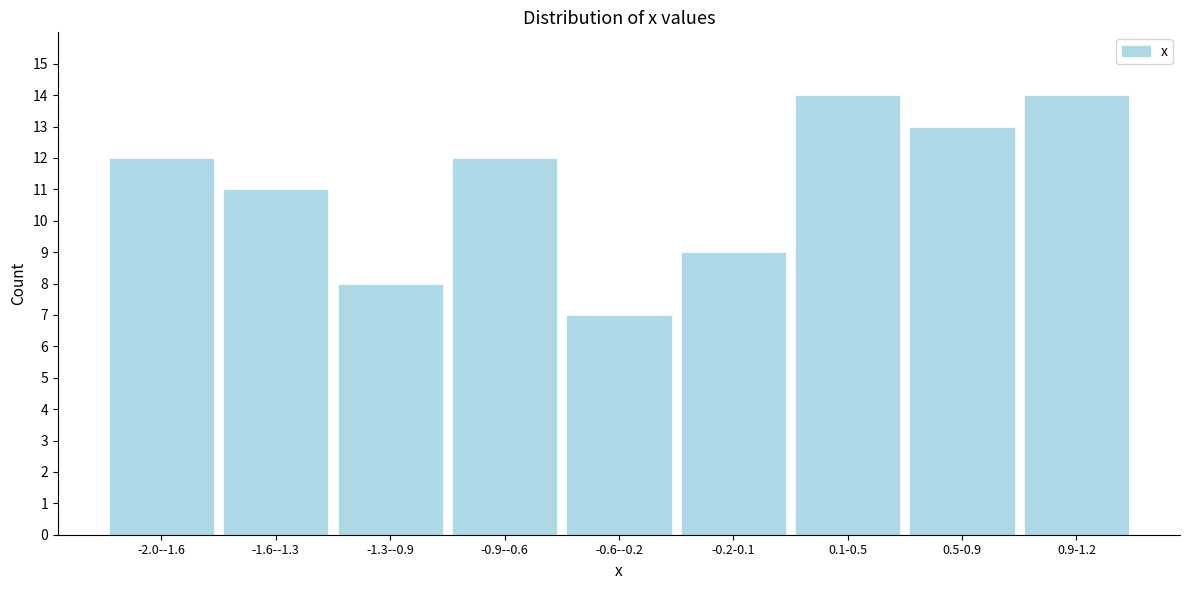

Reading right to left, list all the values displayed in this chart.

14	13	14	9	7	12	8	11	12